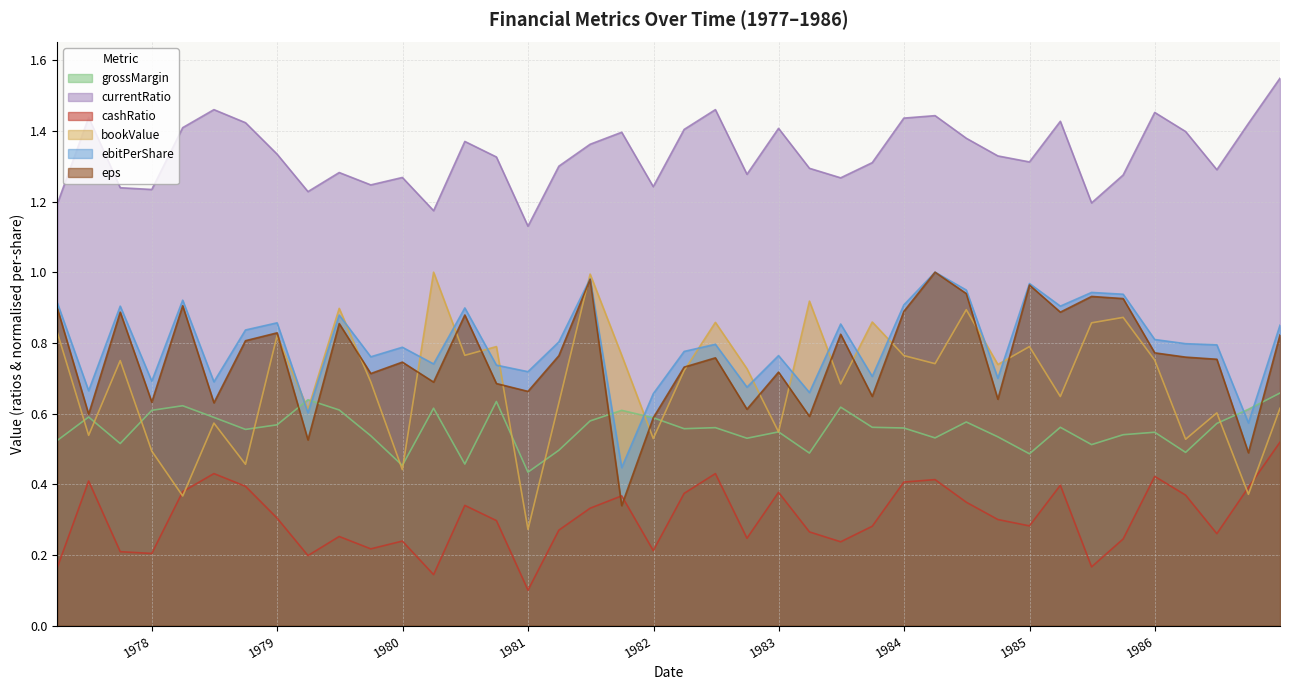

The value of grossMargin at 1980-03-31 is 0.8. True or false?

False